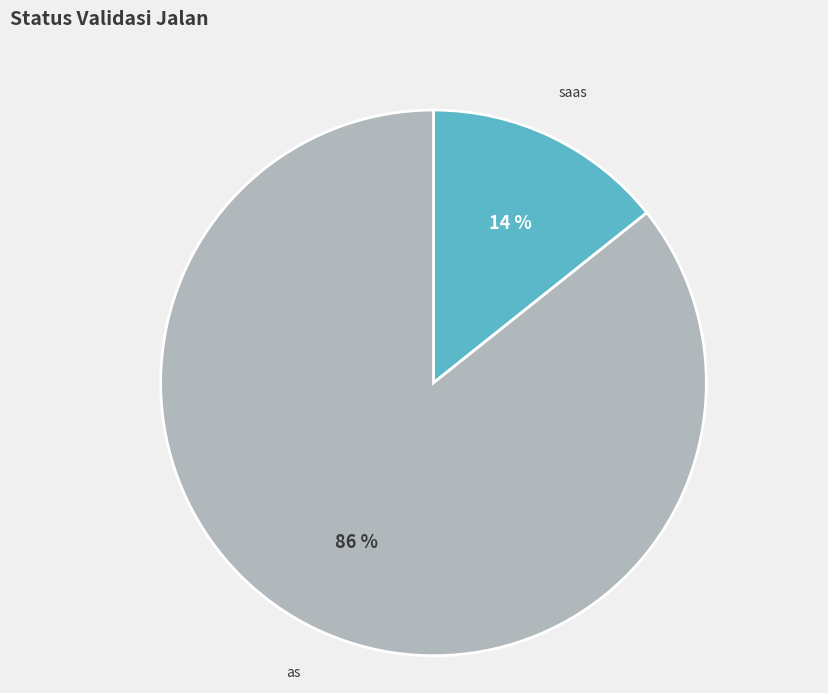

What is the largest slice in the pie chart?

as